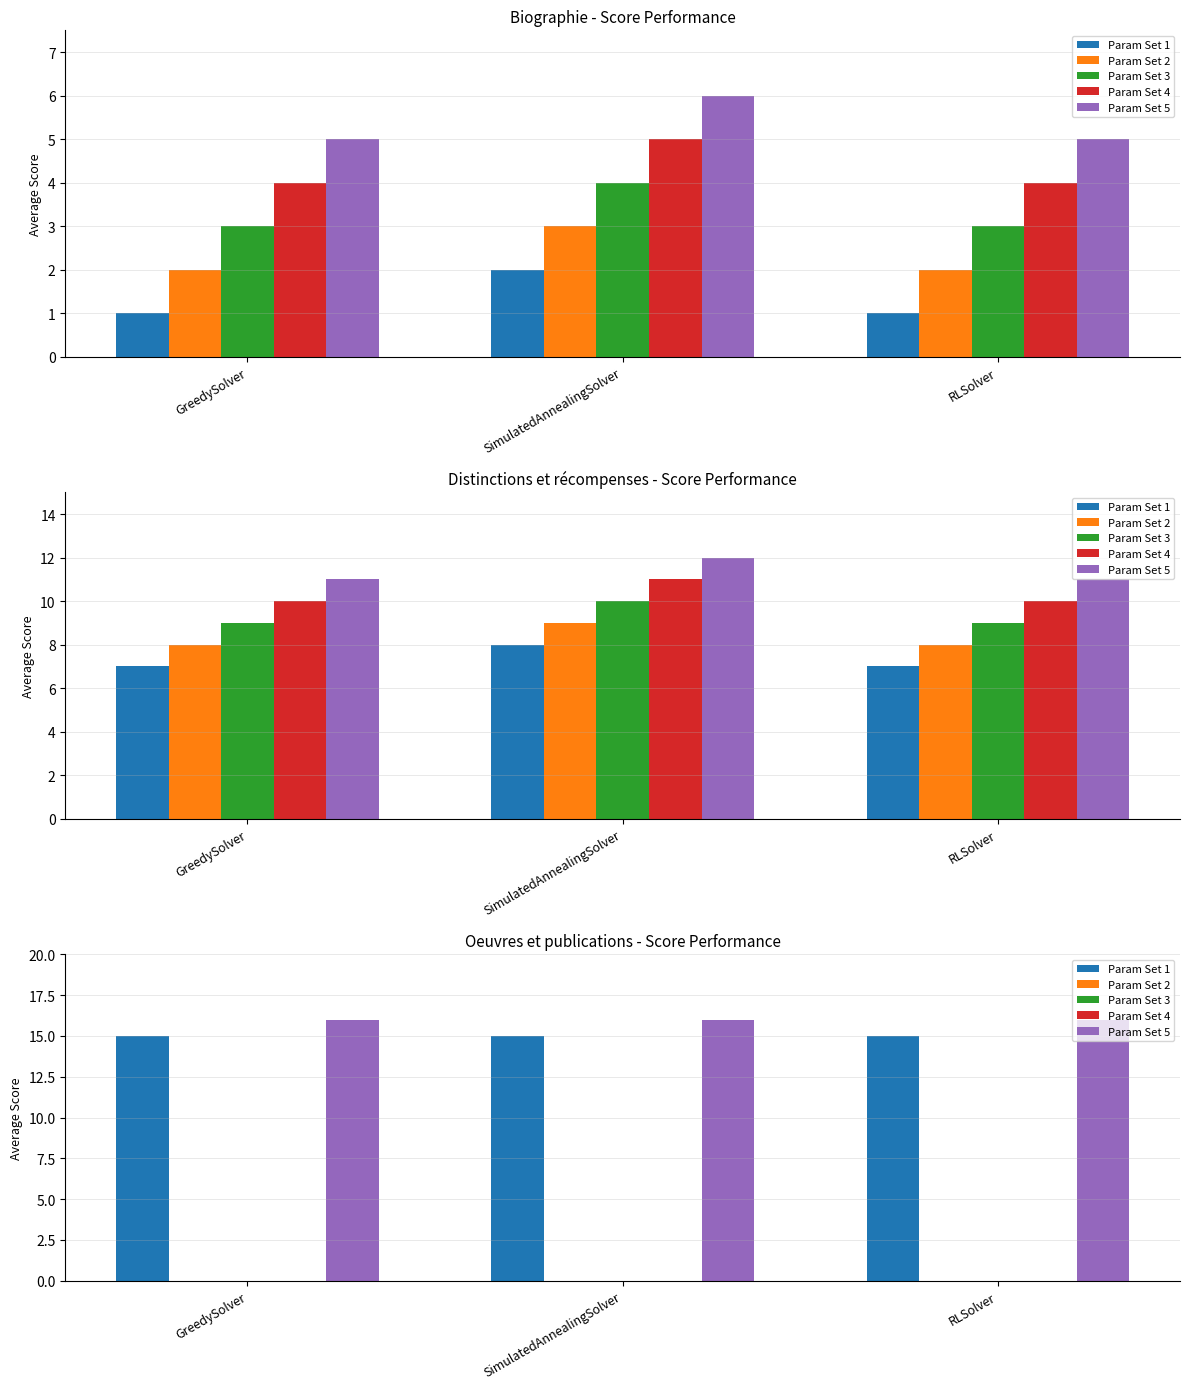

How many groups of bars are there?

3